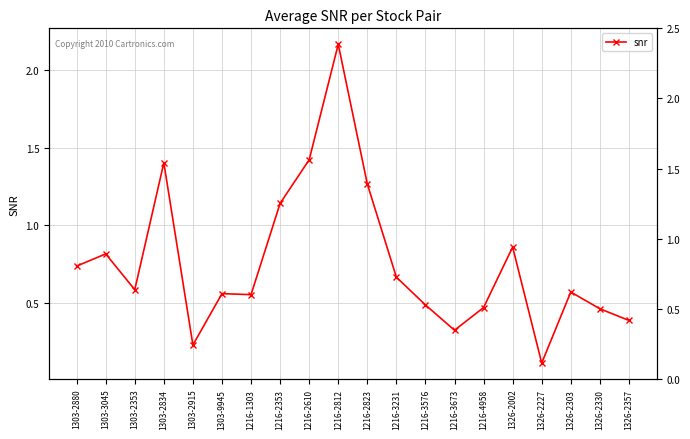

What position from the left is 1216-3673?

14